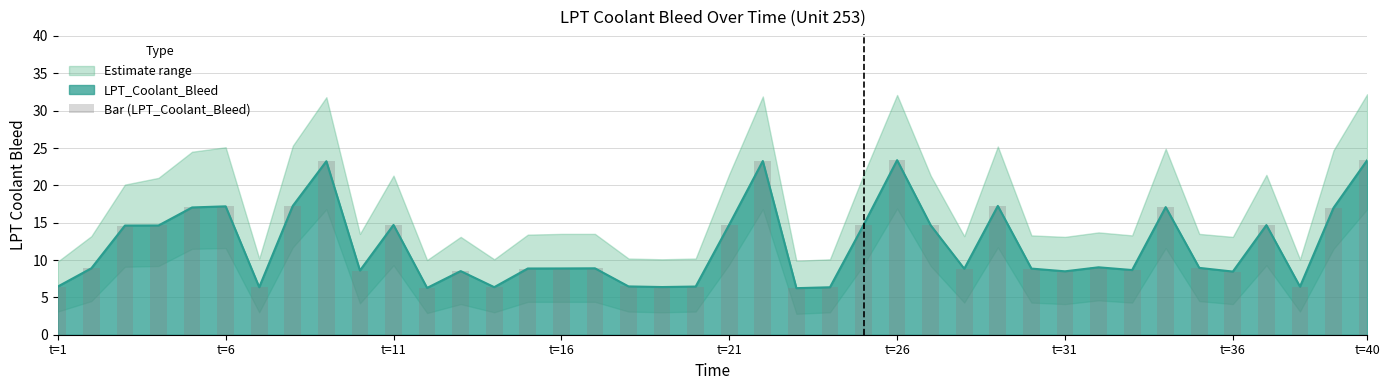

What is the maximum value for LPT_Coolant_Bleed?

23.4